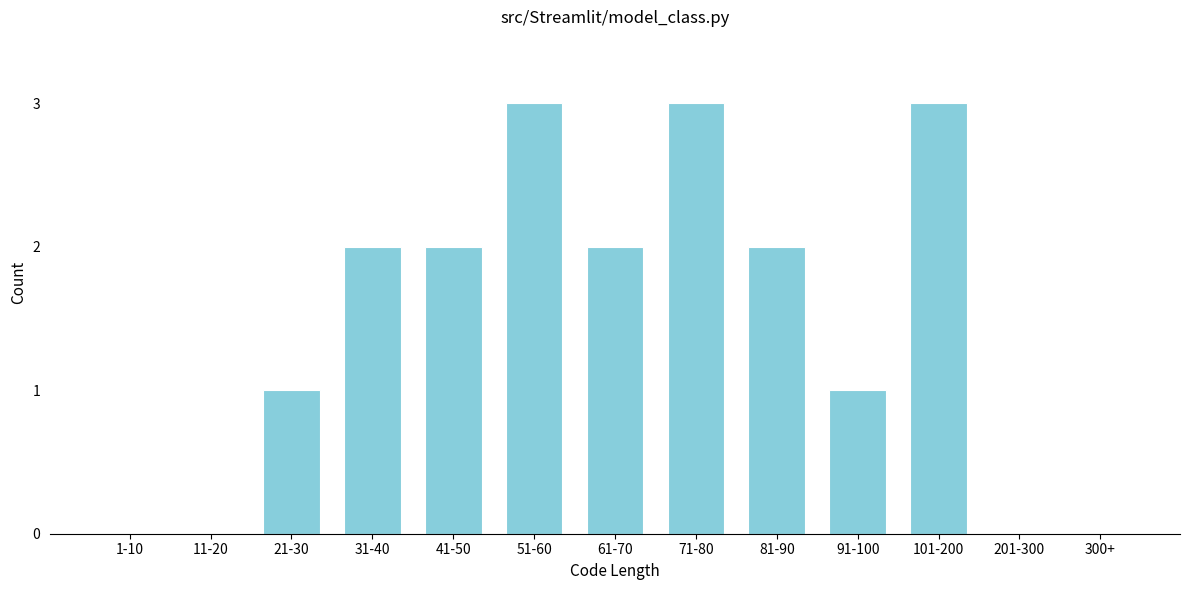

Reading left to right, what are all the values shown in this chart?

1-10=0	11-20=0	21-30=1	31-40=2	41-50=2	51-60=3	61-70=2	71-80=3	81-90=2	91-100=1	101-200=3	201-300=0	300+=0